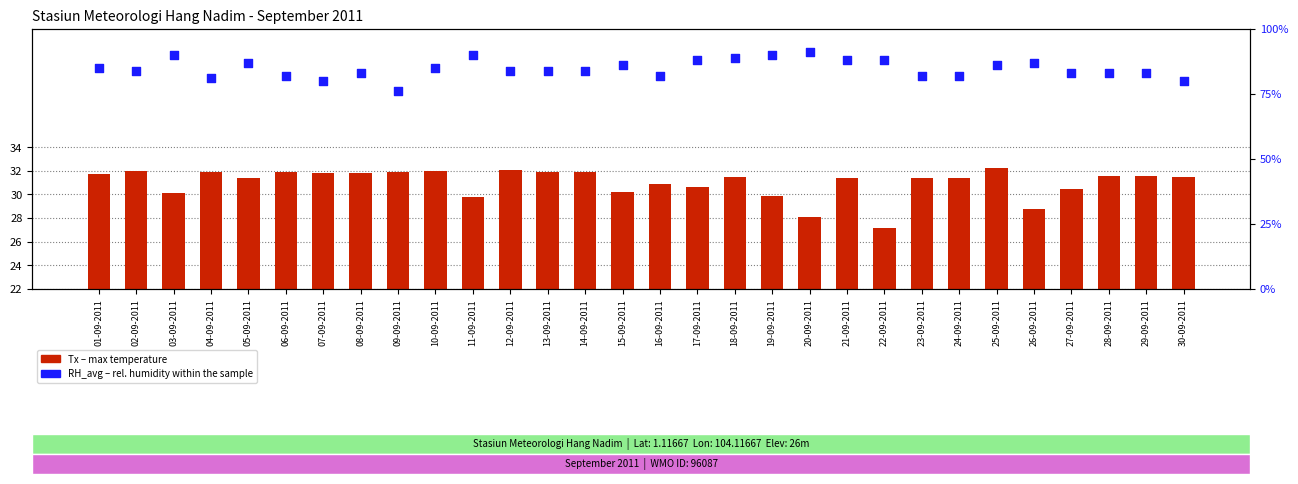

Which series has the largest total across all categories?

RH_avg (percentile)